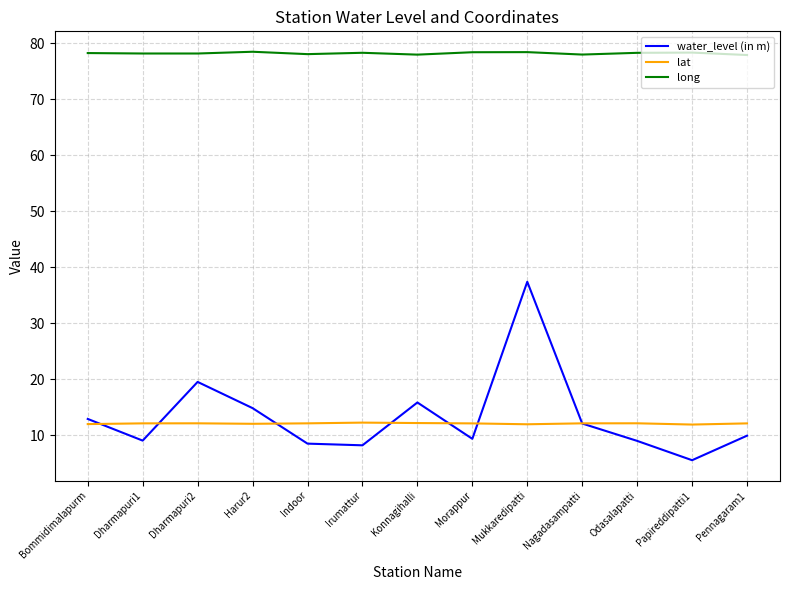

True or false: lat and long intersect in this chart.

False